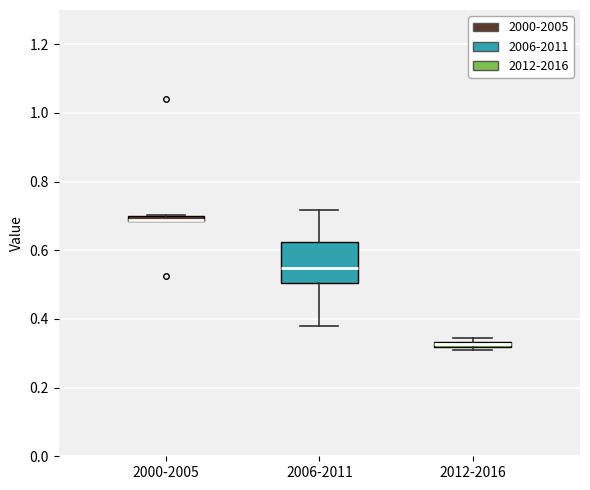

Which box is the tallest, from its lower edge to its upper edge?

2006-2011